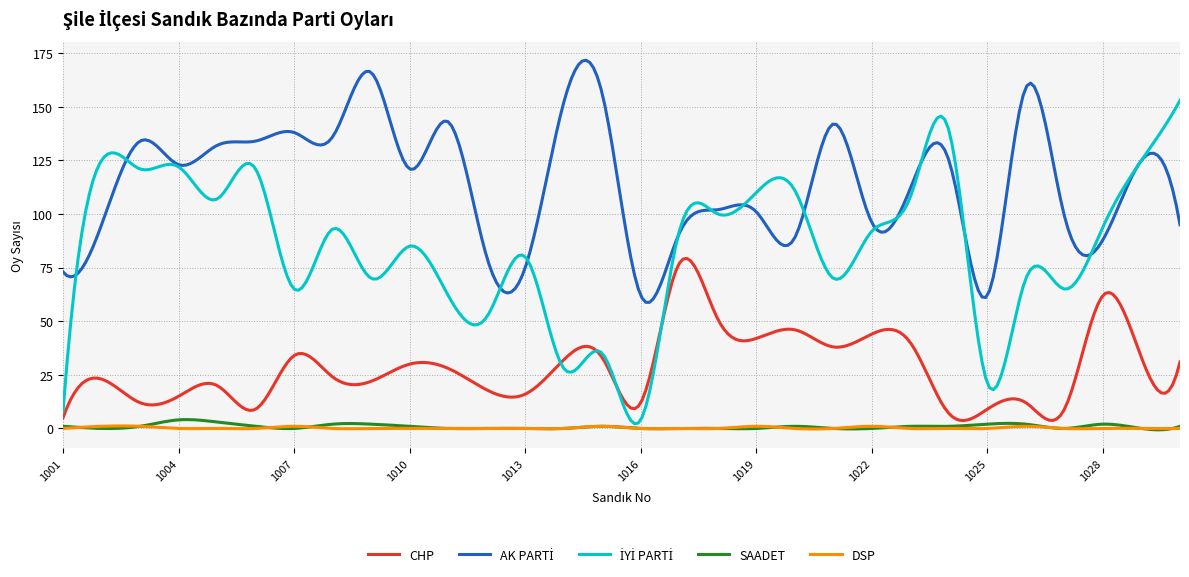

What is the greatest value displayed?

171.7